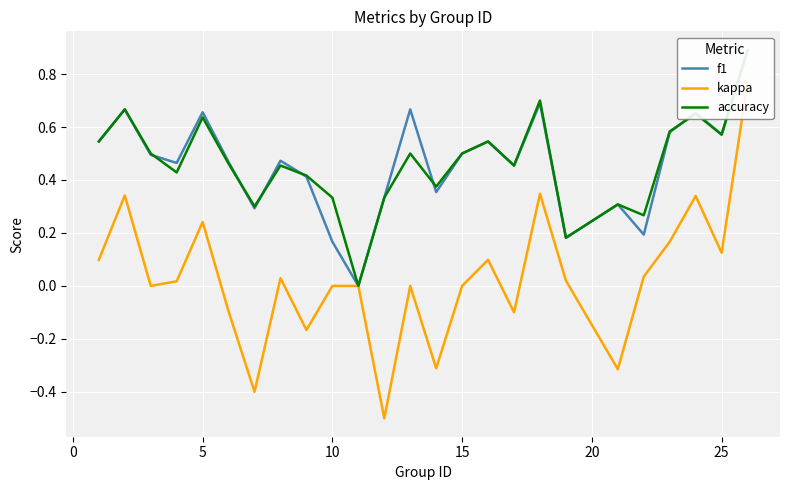

The accuracy series shows 0.3 at 0. True or false?

False